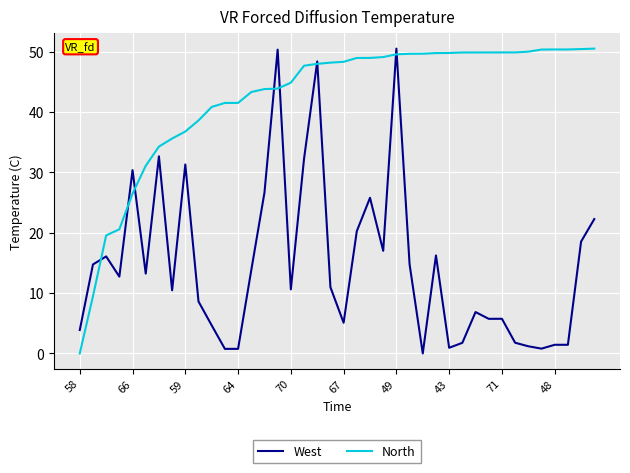

List the series in order of their overall mean, highest first.

North, West